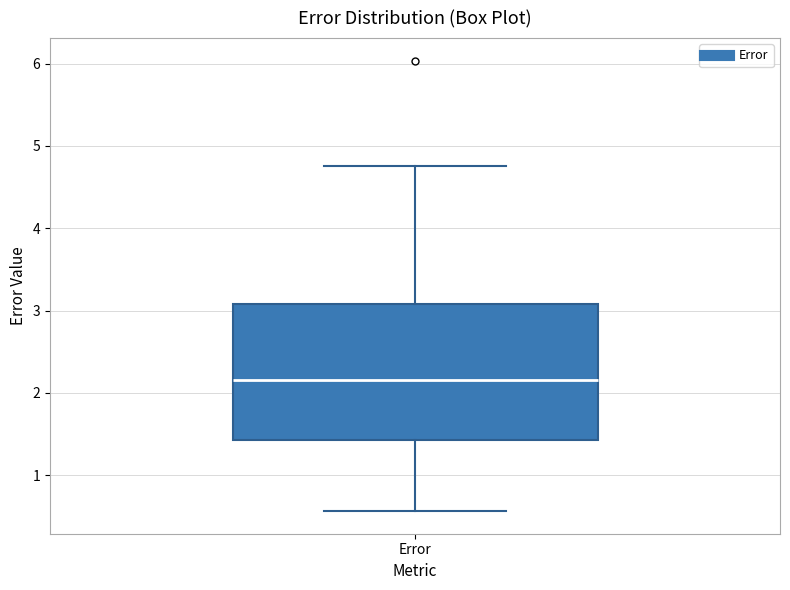

Transcribe this box plot: give where the median line is, the range the box spans, and where the two whiskers end, as read against the y-axis. The values are not printed on the chart, so give them approximately, as read against the axis.

median 2.2, box 1.4 to 3.1, whiskers 0.6 to 4.8